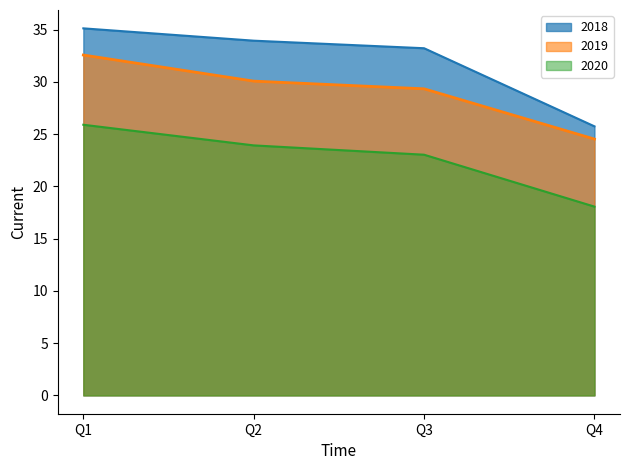

Reading left to right, transcribe all the data shown in this chart.

2018: Q1=35.1	Q2=34.0	Q3=33.2	Q4=25.8
2019: Q1=32.6	Q2=30.1	Q3=29.3	Q4=24.5
2020: Q1=25.9	Q2=23.9	Q3=23.0	Q4=18.1